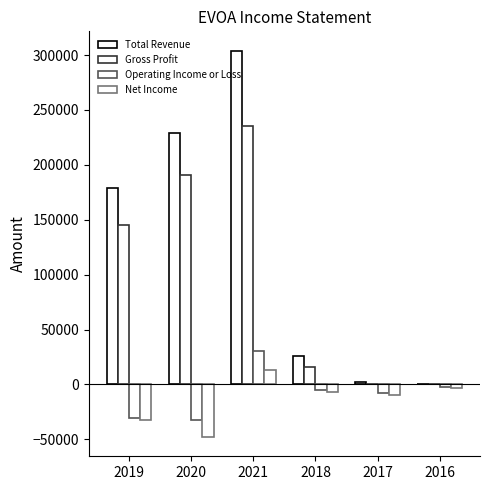

What is the highest value of the Net Income series?

13600